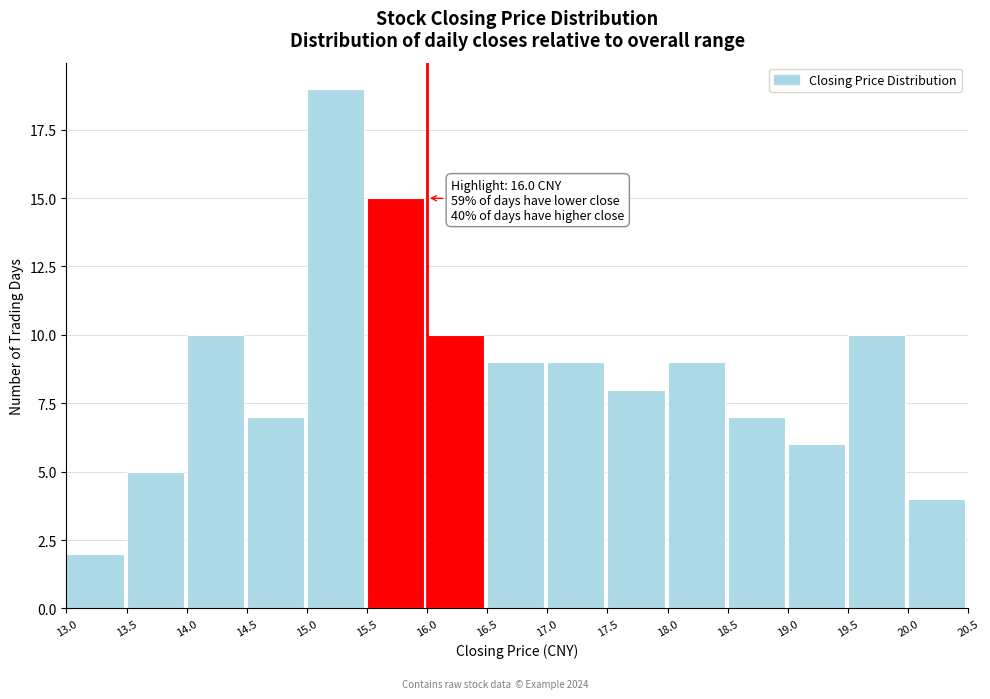

Over which range of the x-axis is the bar tallest?

15.0 to 15.5